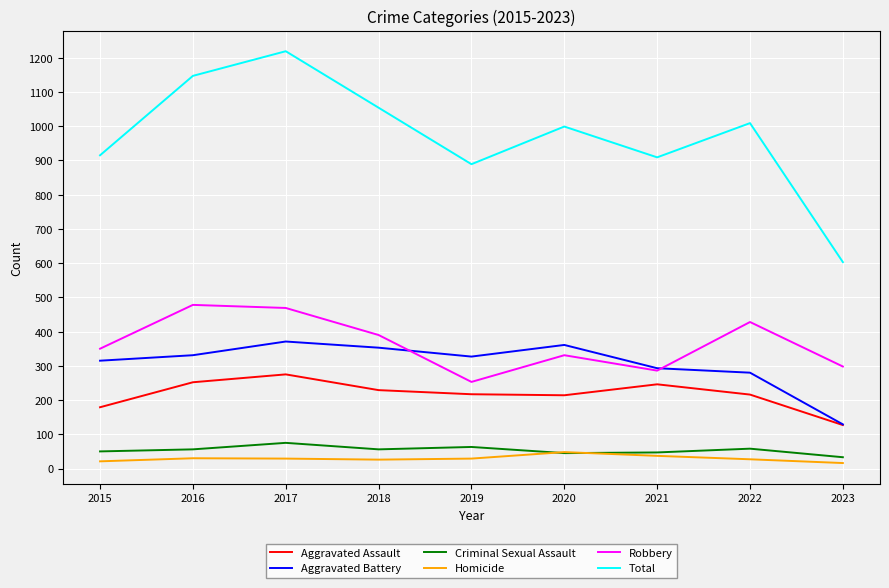

What is the maximum value for Criminal Sexual Assault?

75